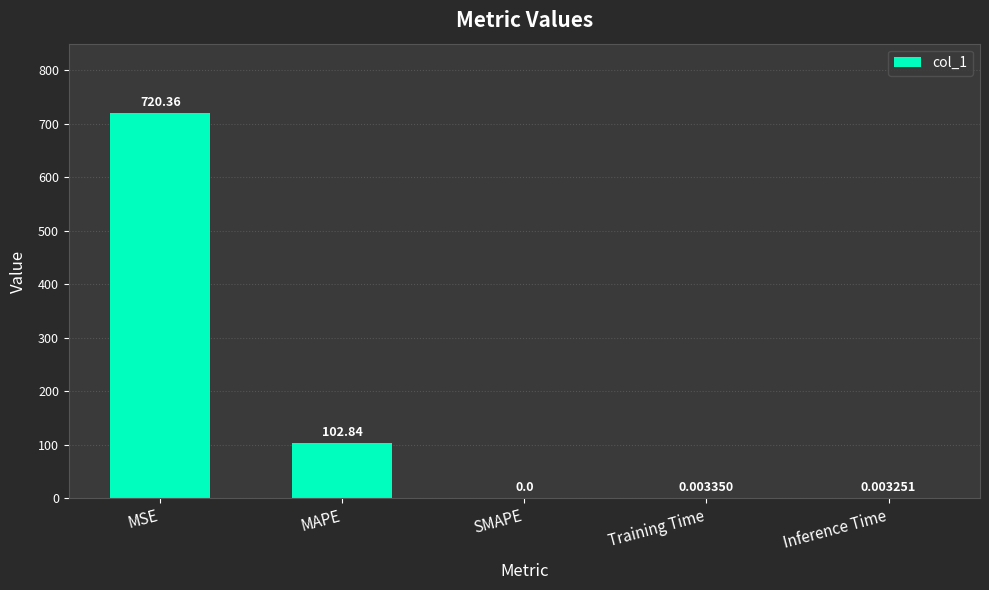

At which label is the value closest to 360?

MAPE